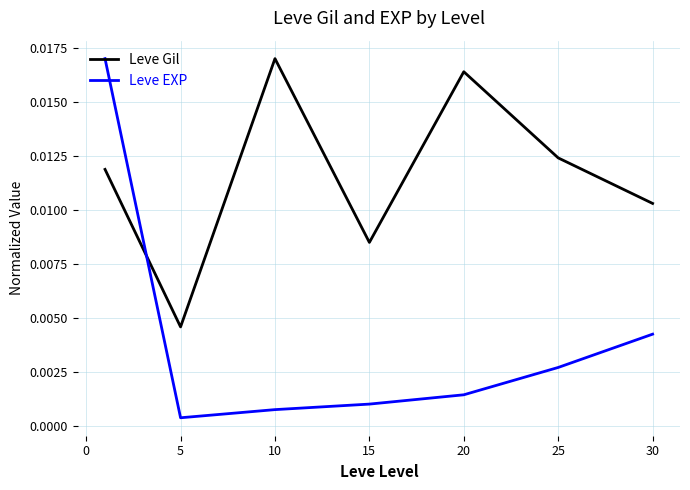

After their last crossing, which series has the higher values: Leve Gil or Leve EXP?

Leve Gil